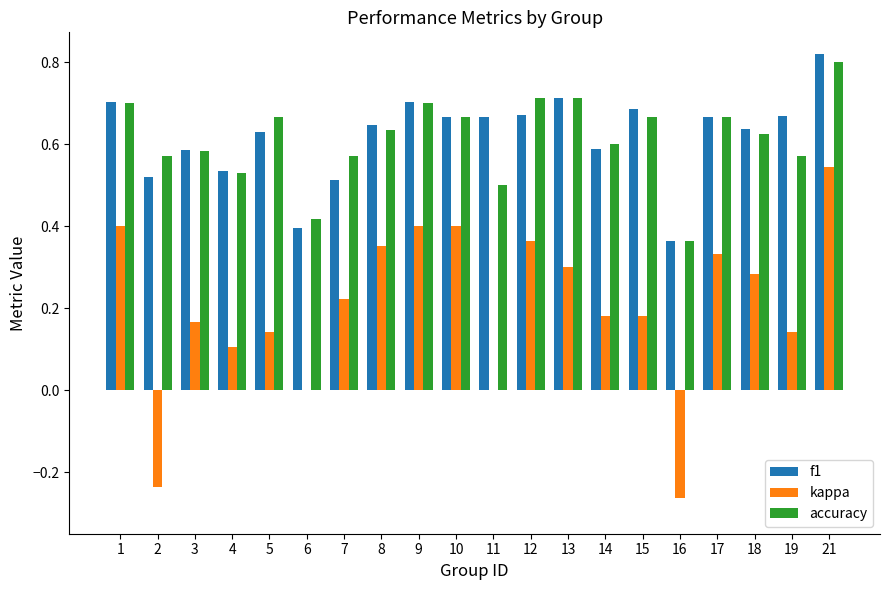

Is the value of kappa at 18 greater than the value of f1 at 2?

No